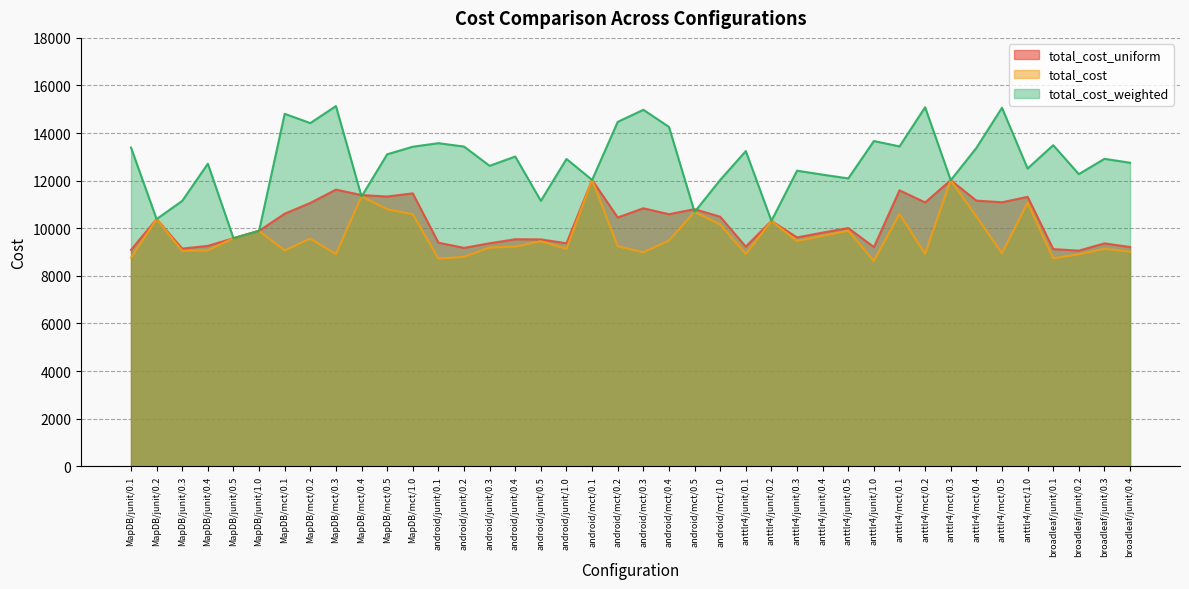

Is the value of total_cost_uniform at anttlr4/mct/0.5 greater than the value of total_cost at anttlr4/mct/0.1?

Yes